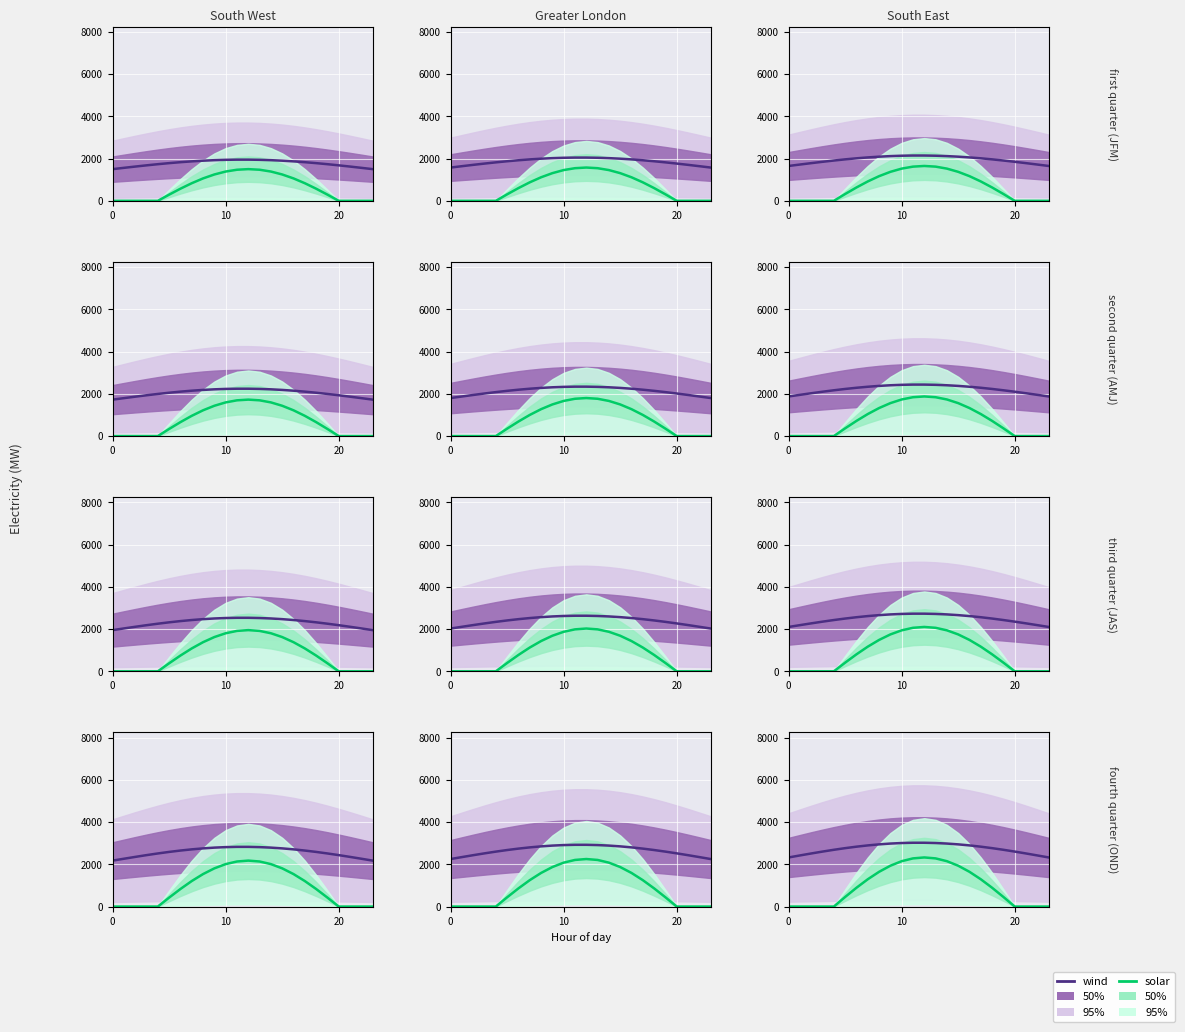

Count the number of categories in the chart.

24